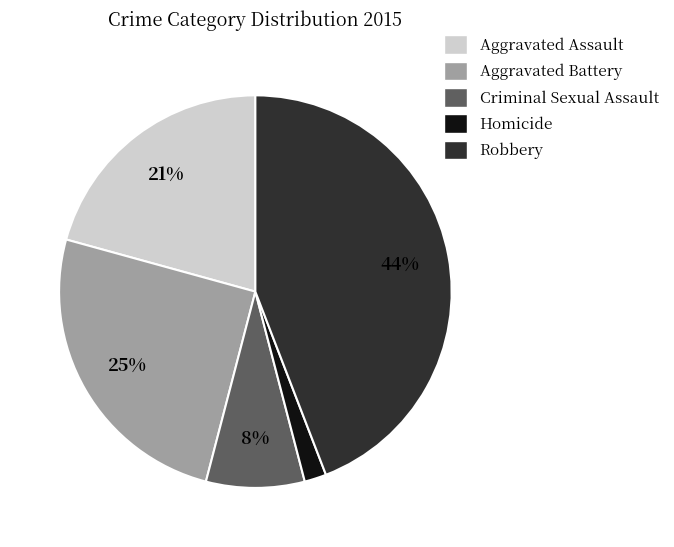

Which category has the biggest portion of the pie?

Robbery